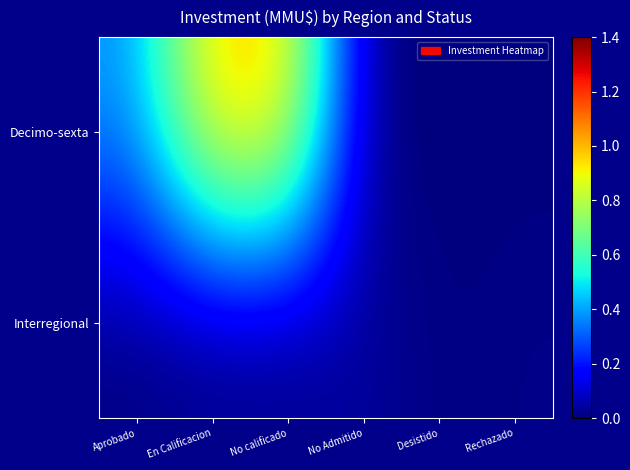

At which category is the sum across all series the highest?

En Calificacion